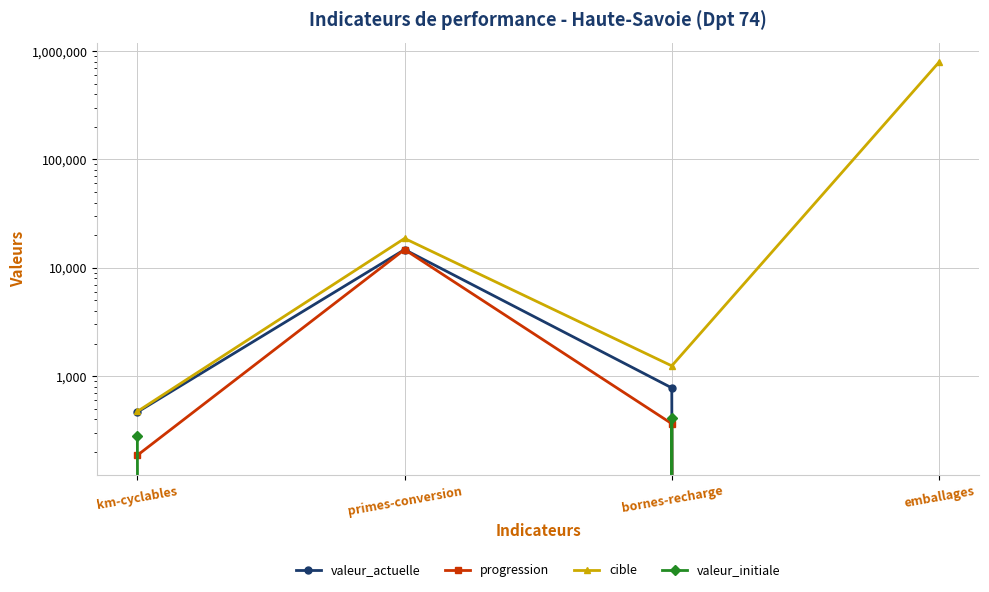

What position from the left is bornes-recharge?

3